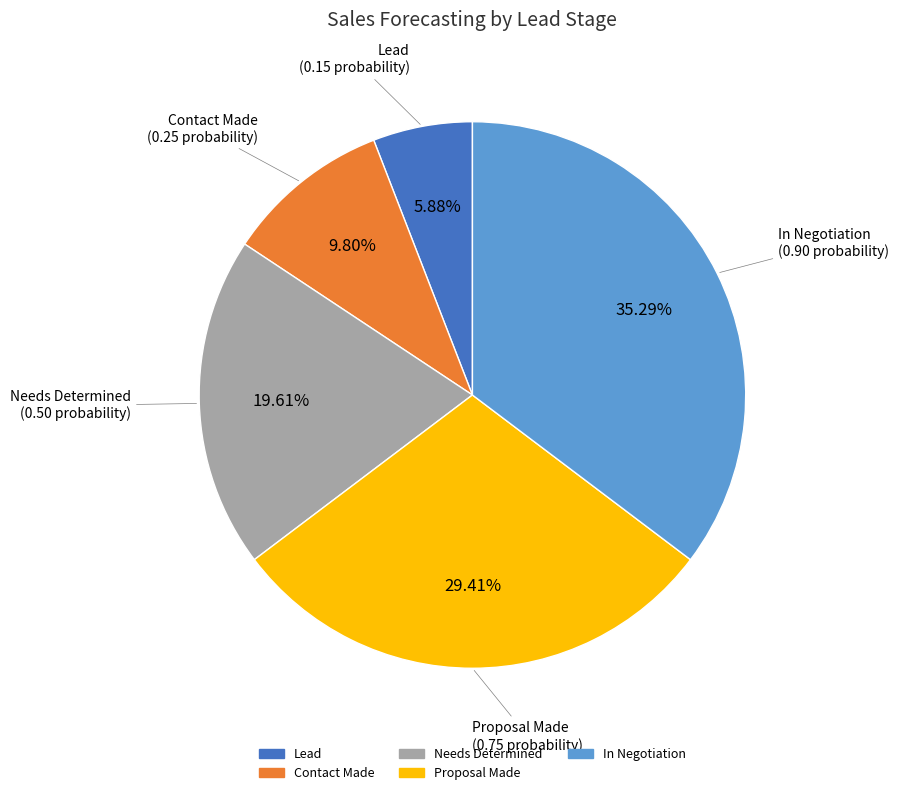

To the nearest percent, what percentage of the pie is In Negotiation?

35%